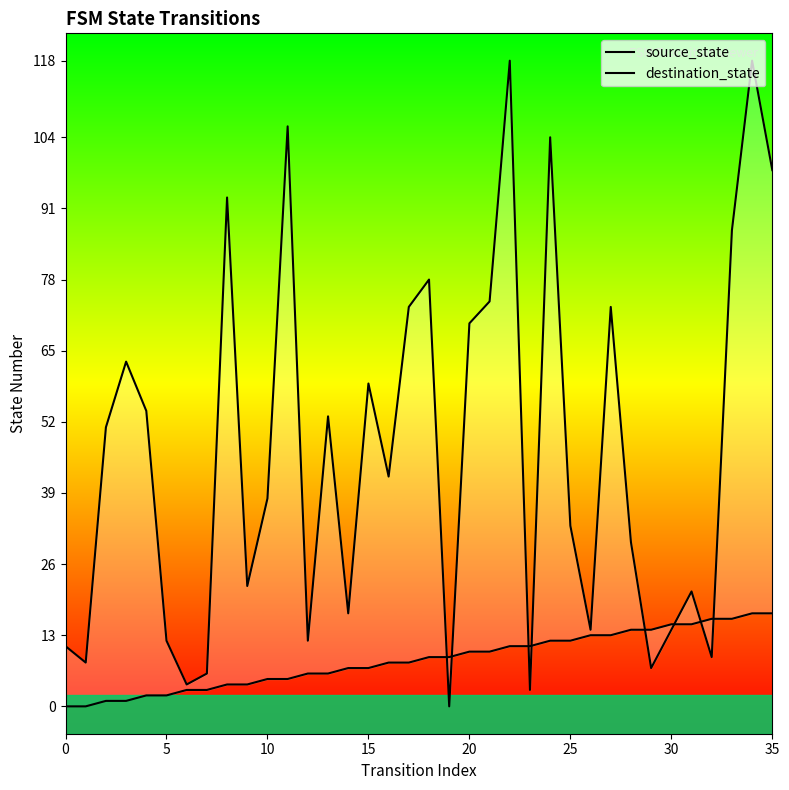

What are all the series names shown in the legend?

source_state, destination_state